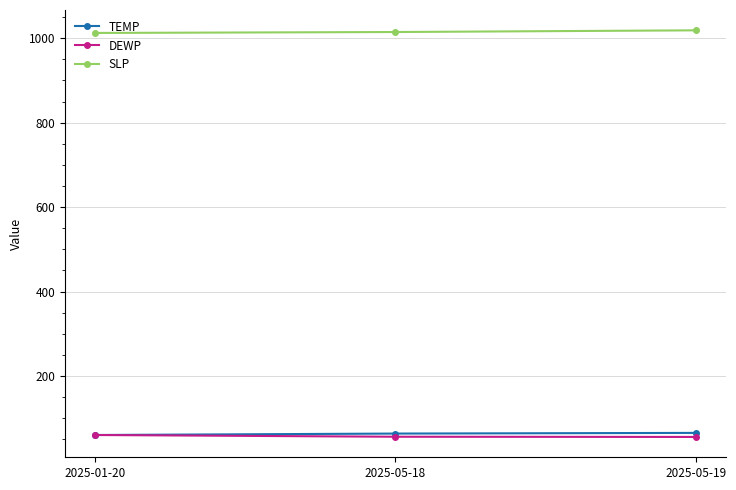

How many distinct data groups are displayed?

3